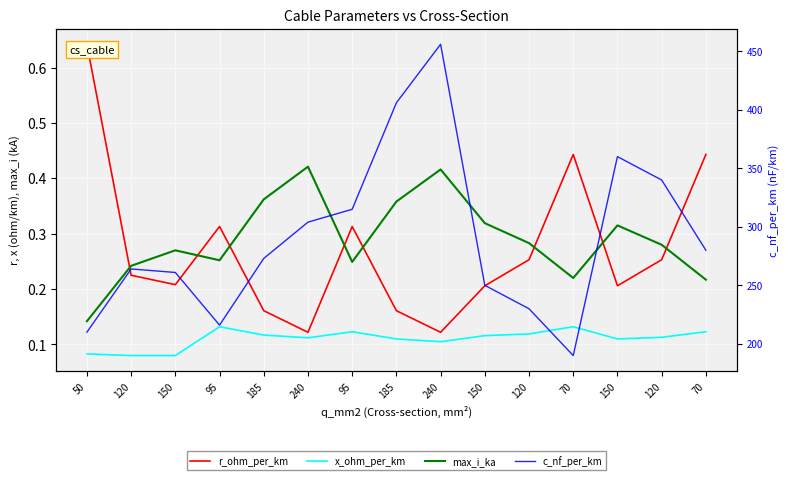

What is the total value across all series at 185?

273.6